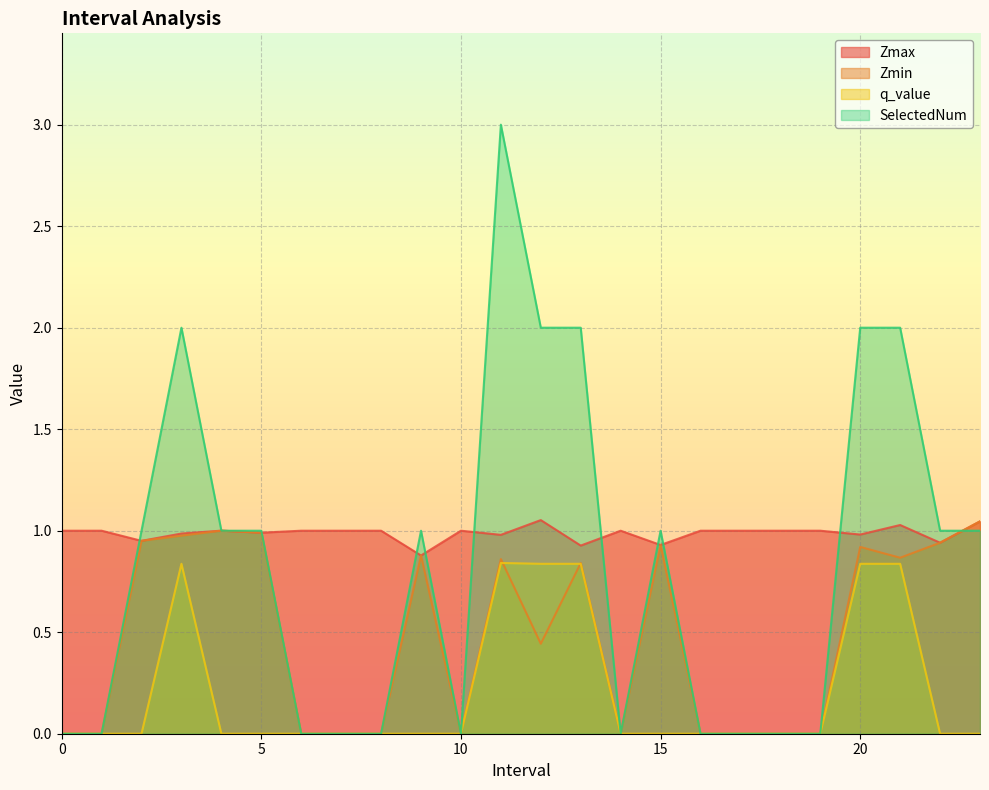

What are all the series names shown in the legend?

Zmax, Zmin, q_value, SelectedNum